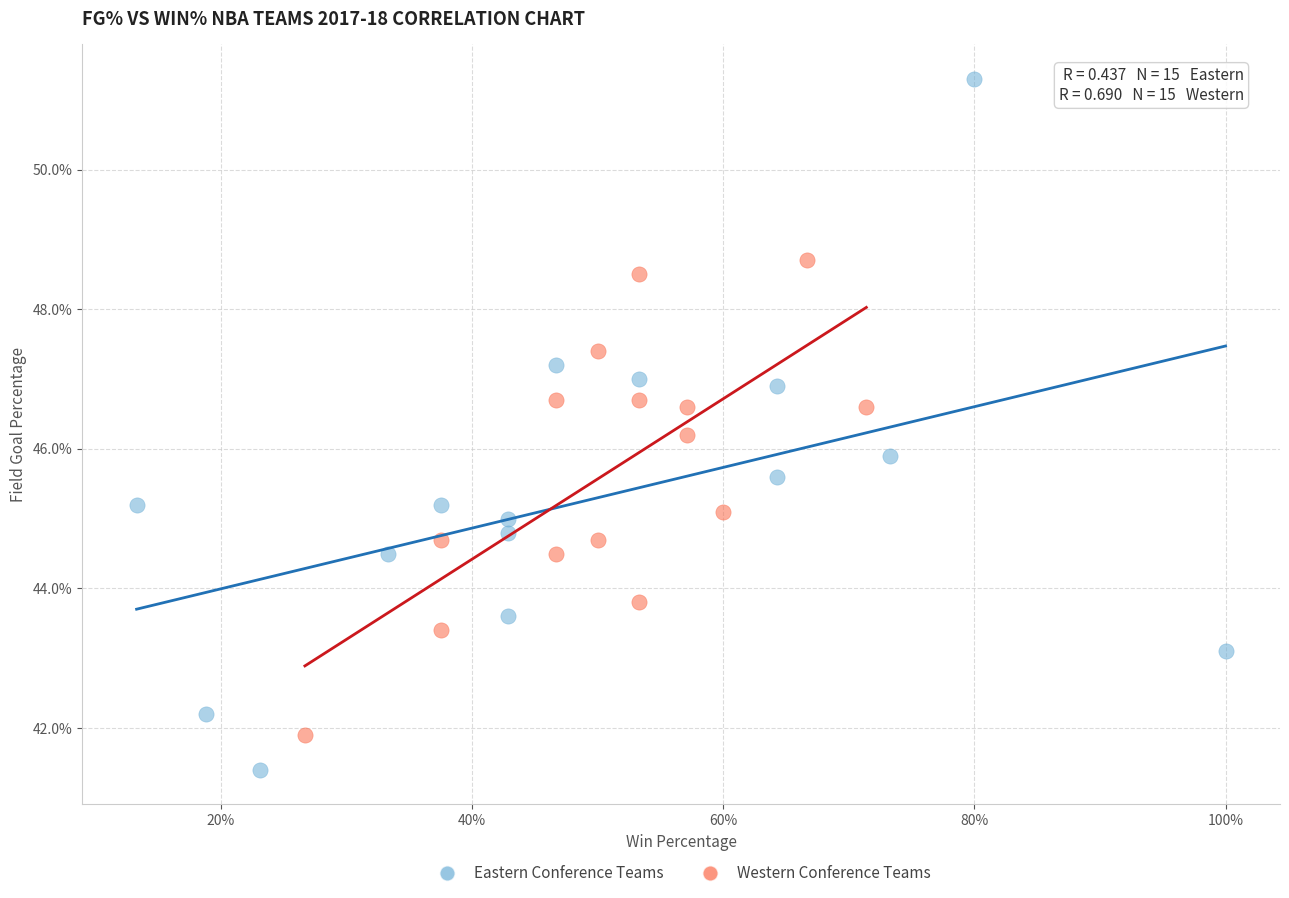

Which series reaches the maximum Y coordinate?

Eastern Conference Teams